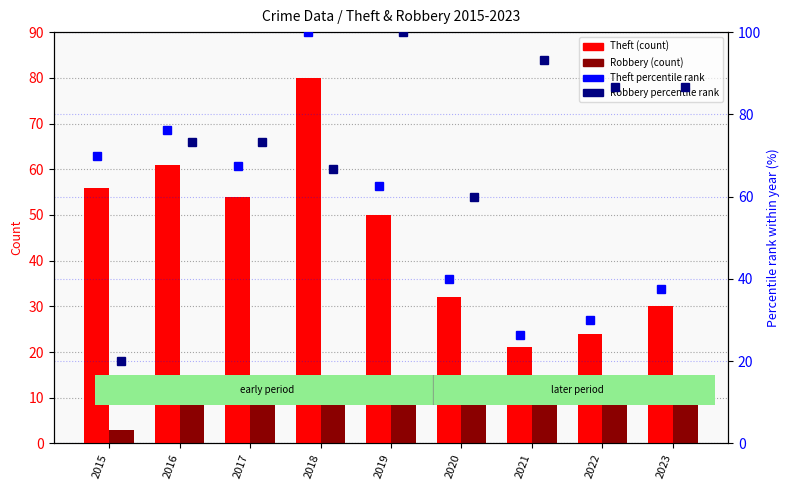

Reading left to right, what are all the values shown in this chart?

Theft (count): 2015=56.0	2016=61.0	2017=54.0	2018=80.0	2019=50.0	2020=32.0	2021=21.0	2022=24.0	2023=30.0
Robbery (count): 2015=3.0	2016=11.0	2017=11.0	2018=10.0	2019=15.0	2020=9.0	2021=14.0	2022=13.0	2023=13.0
Theft percentile rank: 2015=70.0	2016=76.2	2017=67.5	2018=100.0	2019=62.5	2020=40.0	2021=26.2	2022=30.0	2023=37.5
Robbery percentile rank: 2015=20.0	2016=73.3	2017=73.3	2018=66.7	2019=100.0	2020=60.0	2021=93.3	2022=86.7	2023=86.7